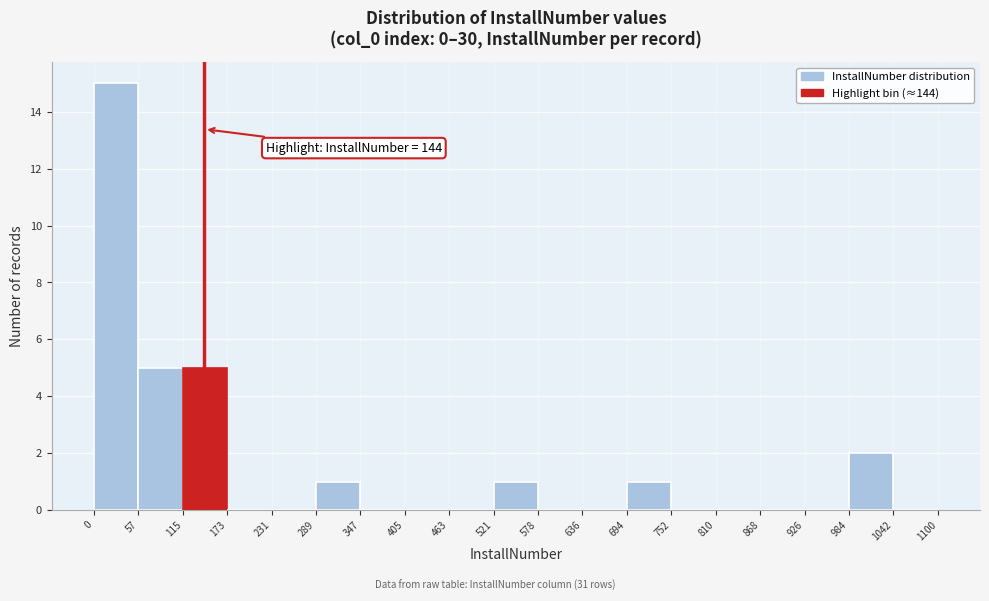

Which range on the x-axis has the tallest bar?

0 to 57